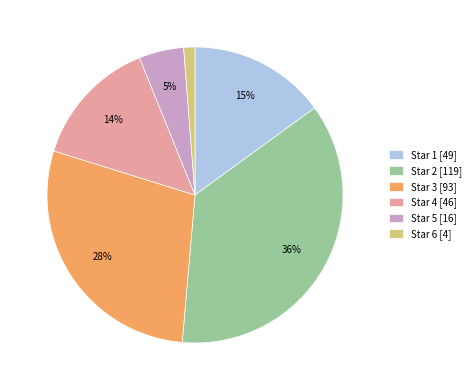

To the nearest percent, what is the difference between the Star 6 [4] and Star 4 [46] slice percentages?

13%